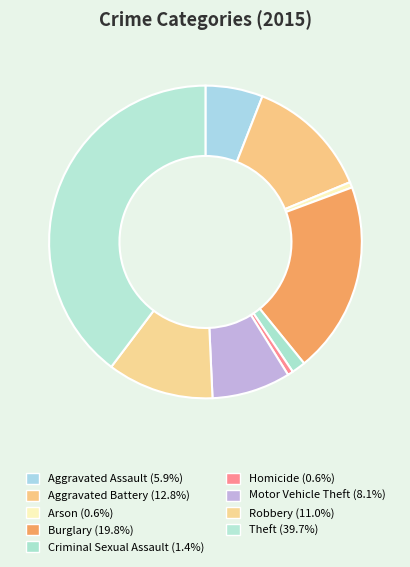

How many slices are in this pie chart?

9